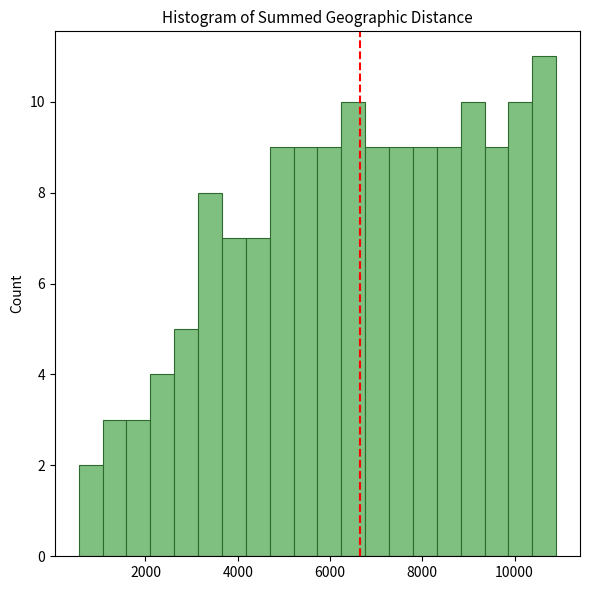

Read against the x-axis, roughly where is the centre of the tallest bar?

10600